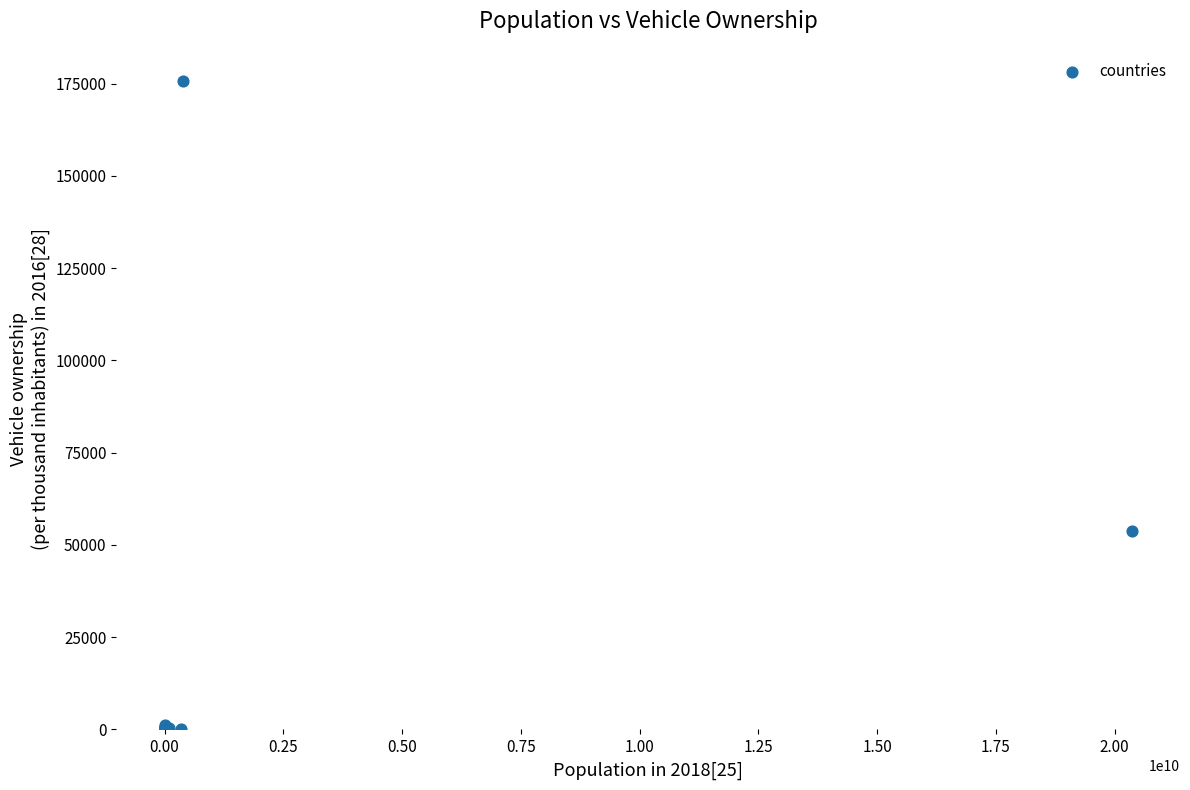

What Y value in the scatter plot is closest to 87833?

53710.2